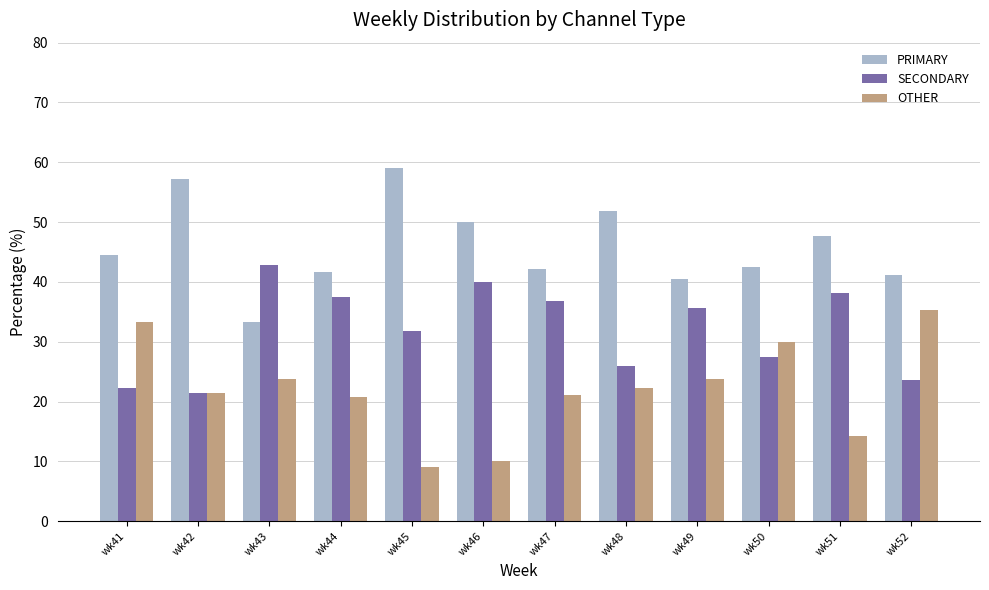

Are the bars horizontal?

No